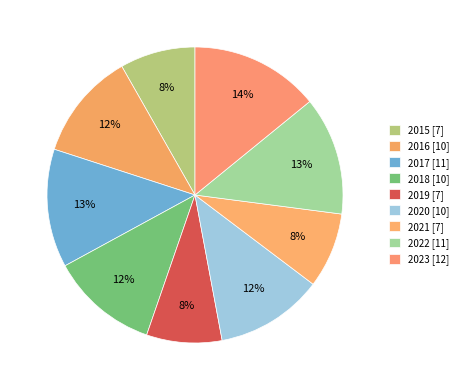

How many segments does this pie chart have?

9